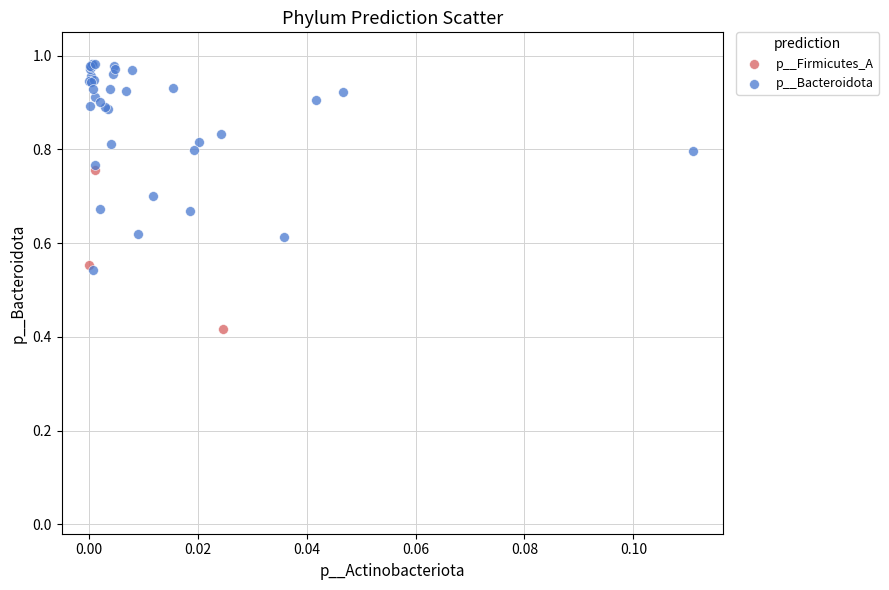

Which series reaches the maximum Y coordinate?

p__Bacteroidota